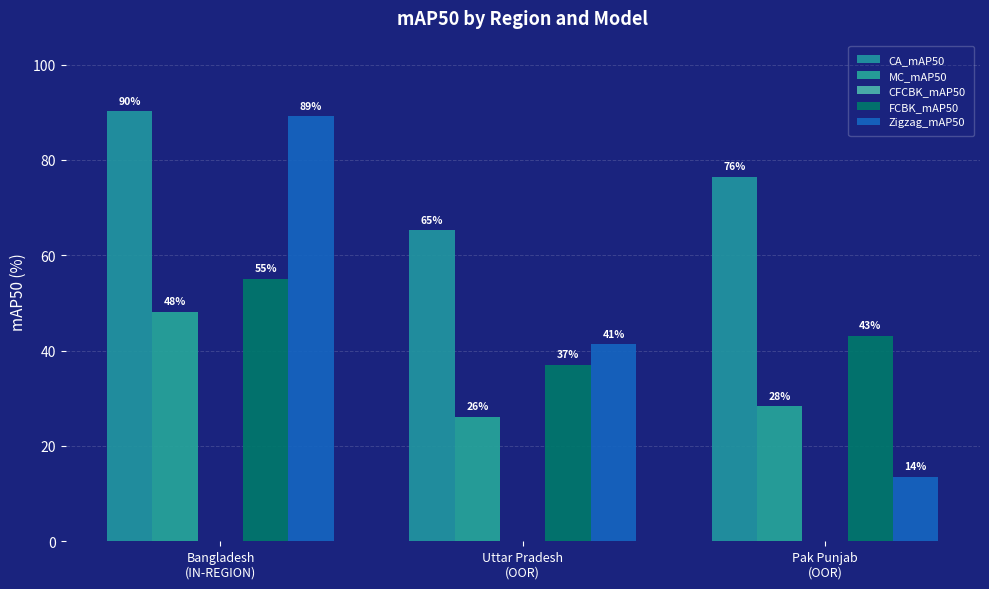

The value of FCBK_mAP50 at Uttar Pradesh
(OOR) is 61.1. True or false?

False